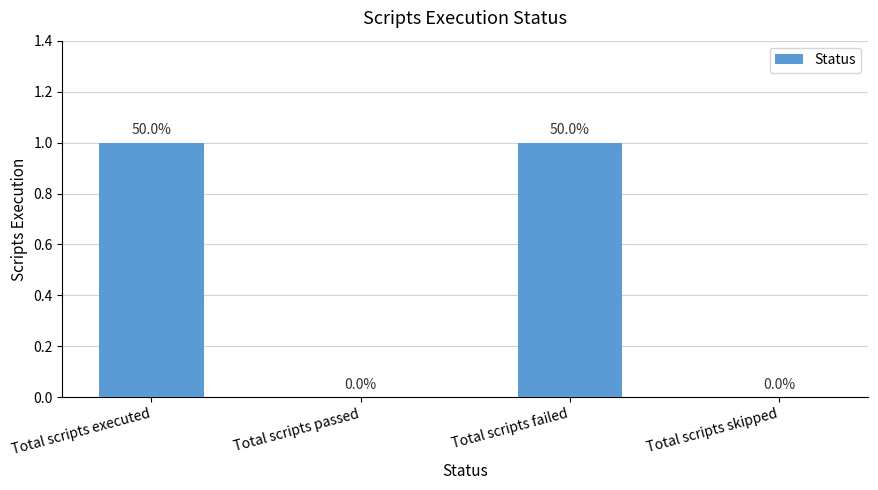

Is it true that the value at Total scripts failed is 2?

False